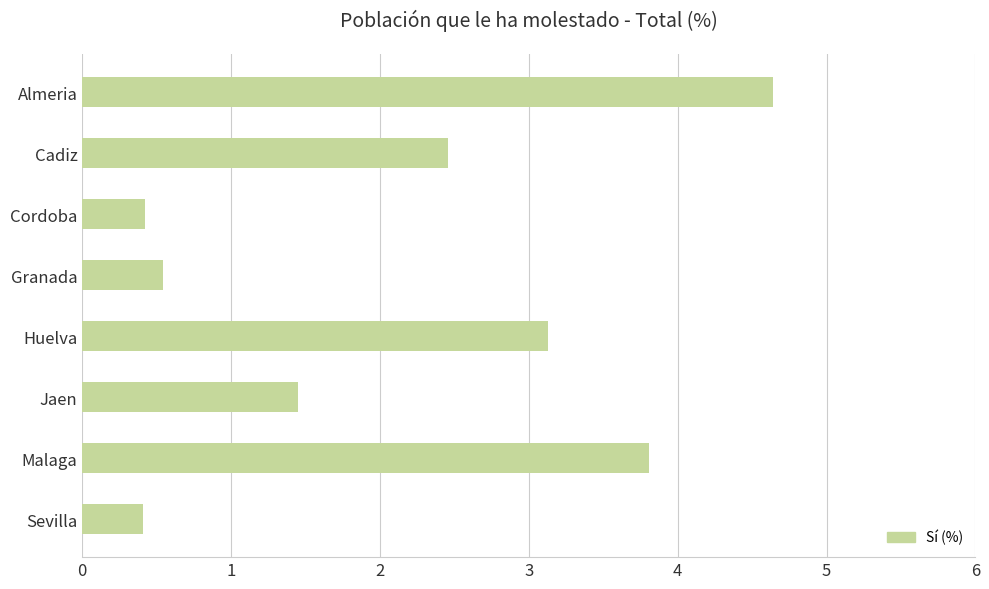

What is the difference between the values at Jaen and Almeria?

3.2